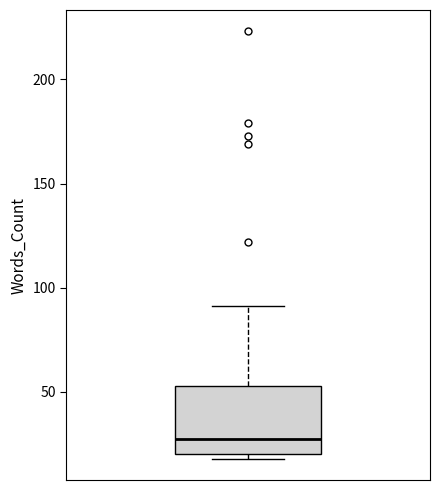

Where is the upper edge of the box on the y-axis? The values are not printed on the chart, so give them approximately, as read against the axis.

55